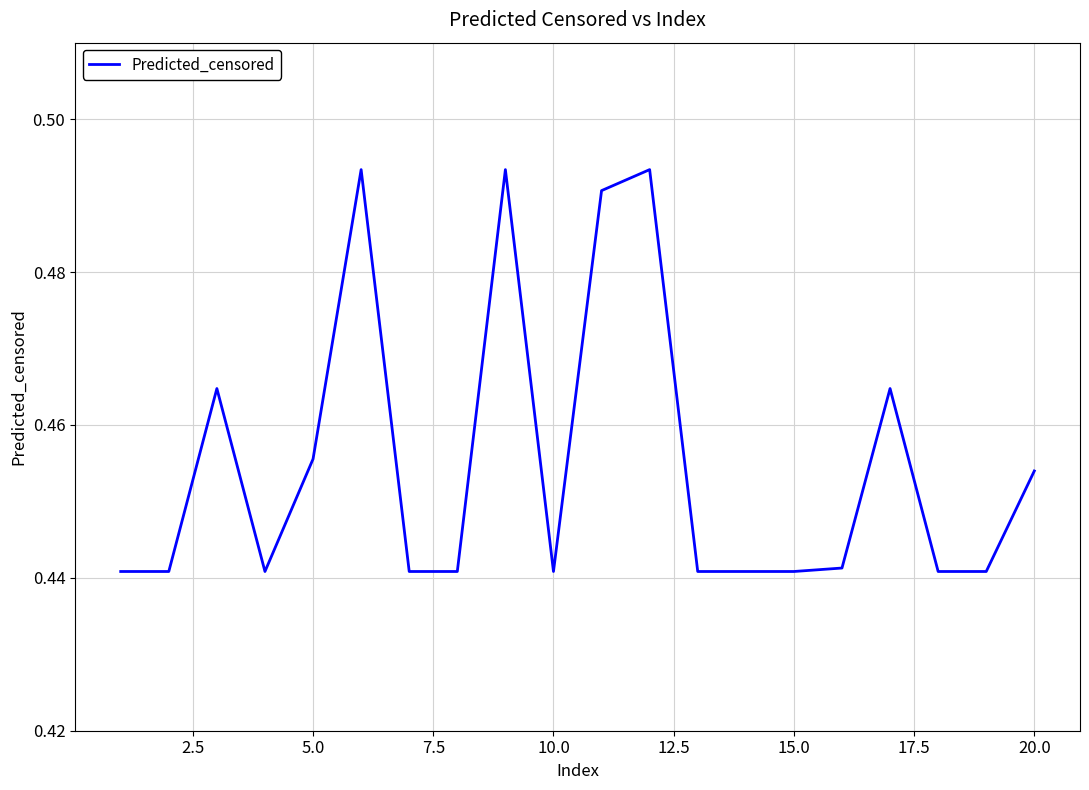

Count the values in the range 0 to 1.

20